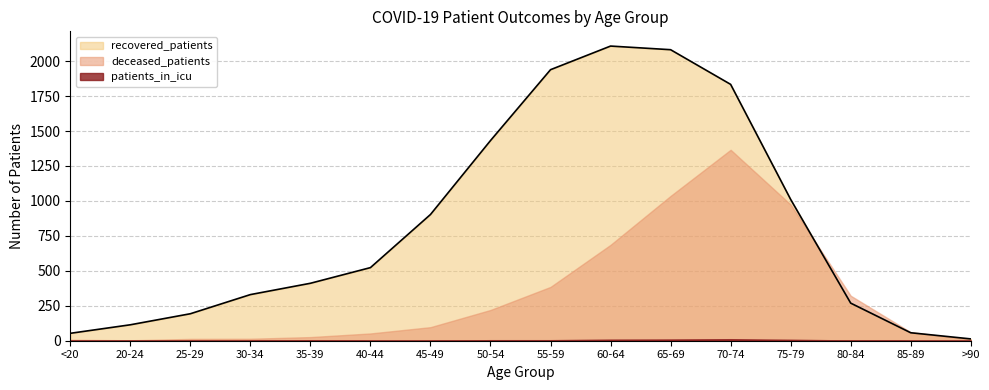

List the series in order of their peak value, highest first.

recovered_patients, deceased_patients, patients_in_icu